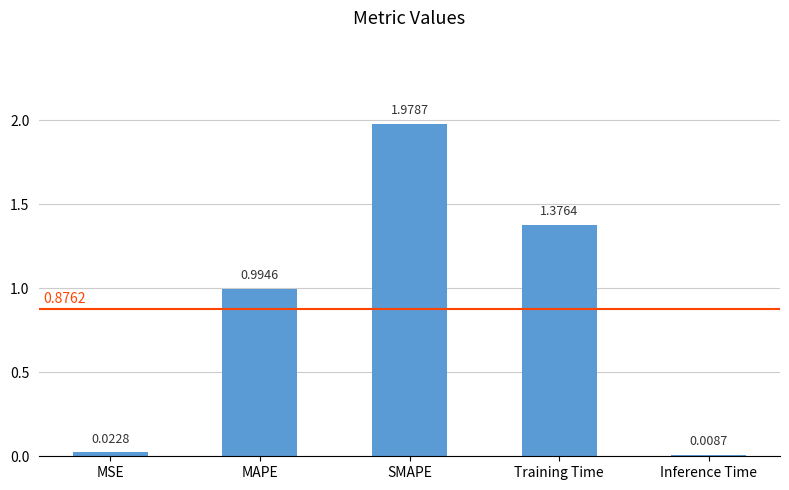

List the labels in order of value, largest first.

SMAPE, Training Time, MAPE, MSE, Inference Time